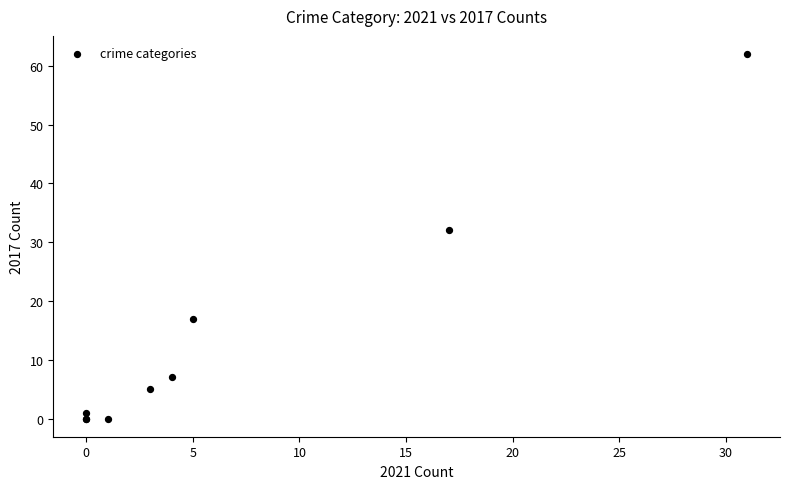

What Y value in the scatter plot is closest to 31?

32